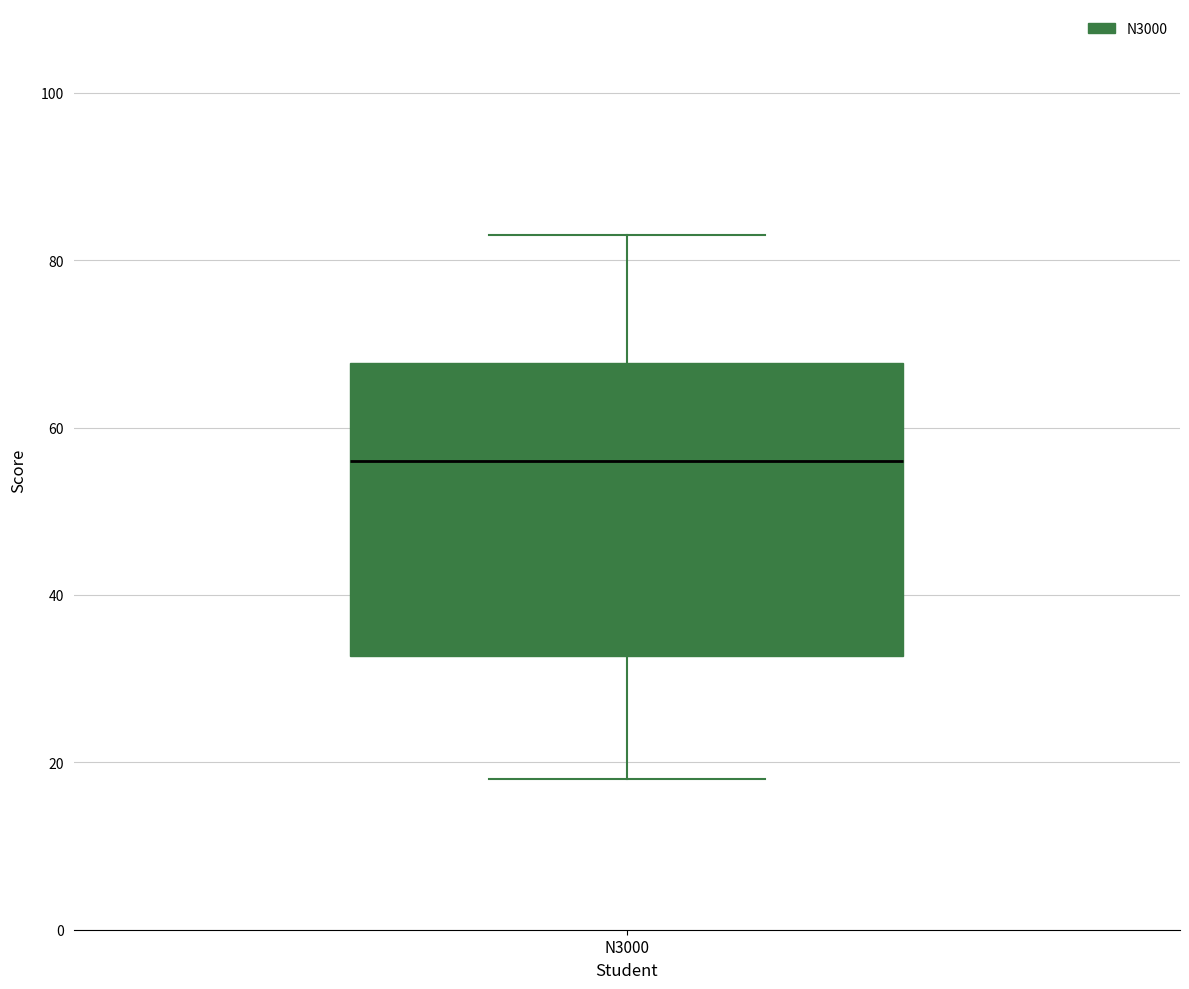

Transcribe this box plot: give where the median line is, the range the box spans, and where the two whiskers end, as read against the y-axis. The values are not printed on the chart, so give them approximately, as read against the axis.

median 56, box 32 to 68, whiskers 18 to 84